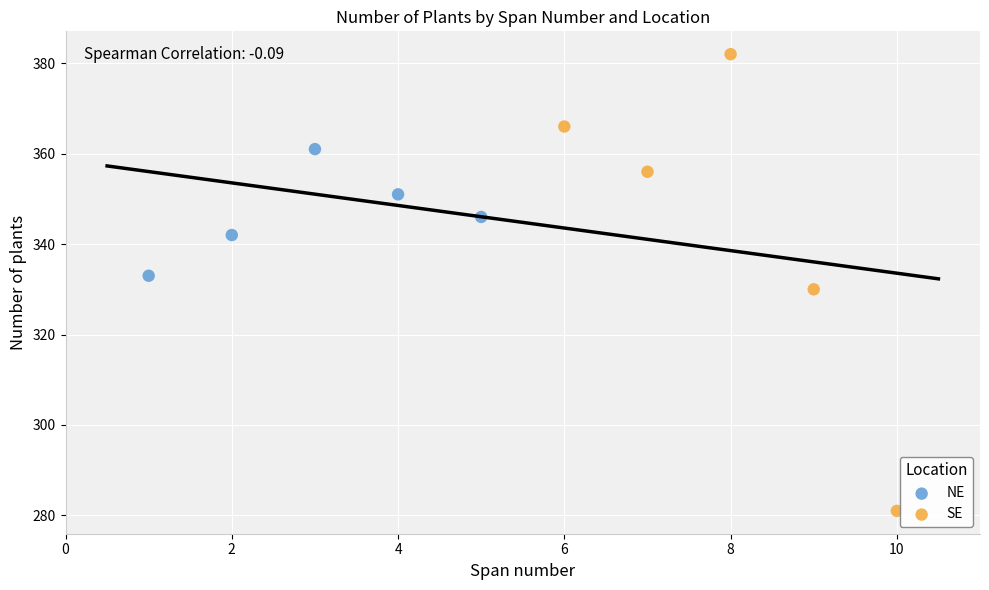

Which series has the largest Y range (max minus min)?

SE